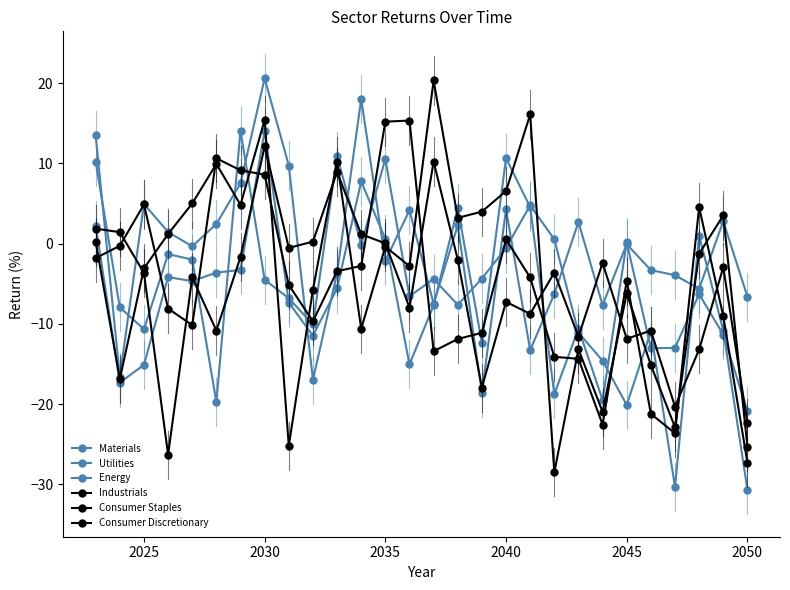

How many data points does each series have?

28